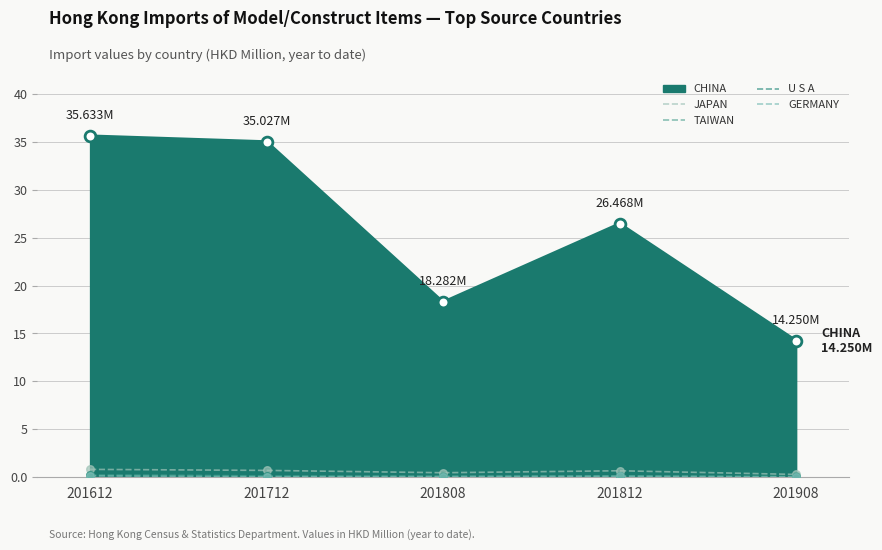

Is the value of GERMANY at 201908 greater than the value of U S A at 201808?

No